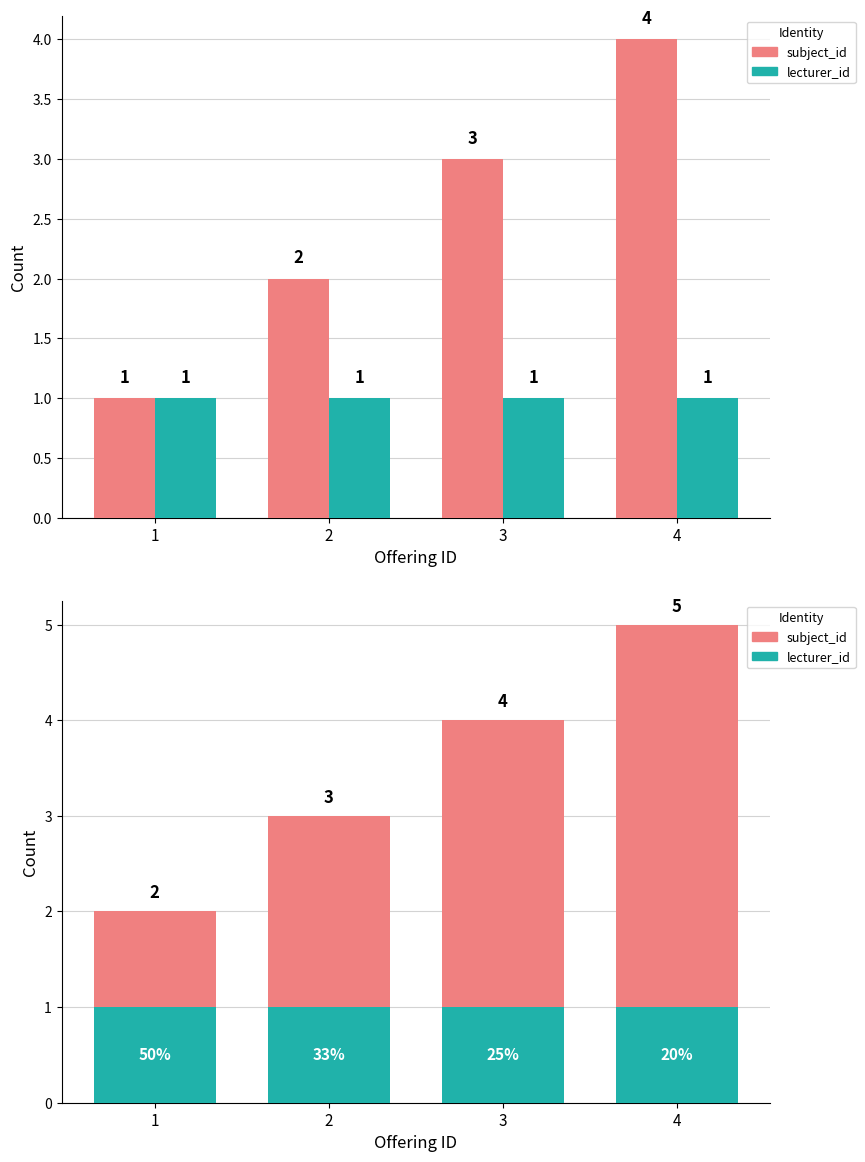

What is the average value of the lecturer_id series?

1